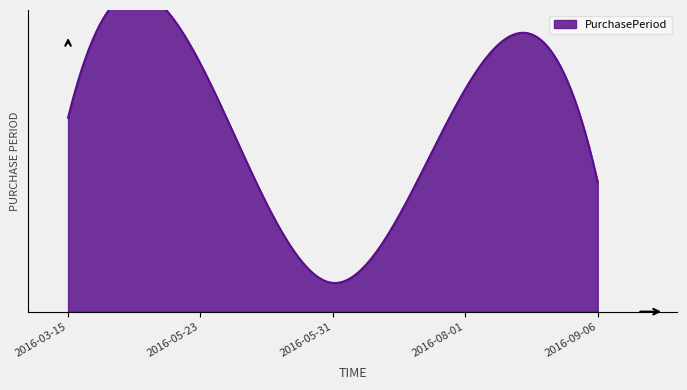

What is the average value?

46